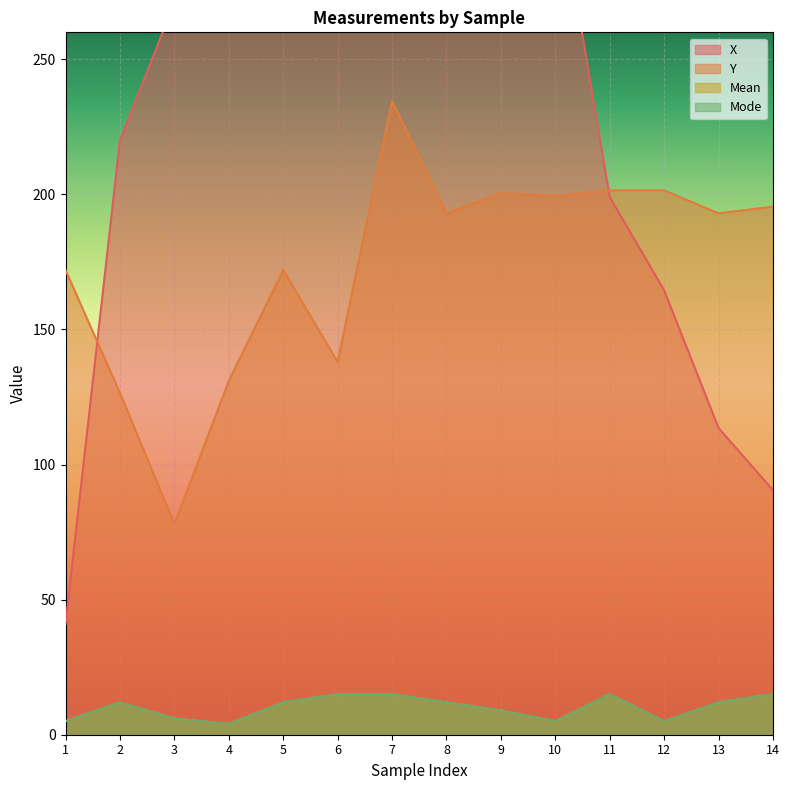

True or false: Y and Mean intersect in this chart.

False